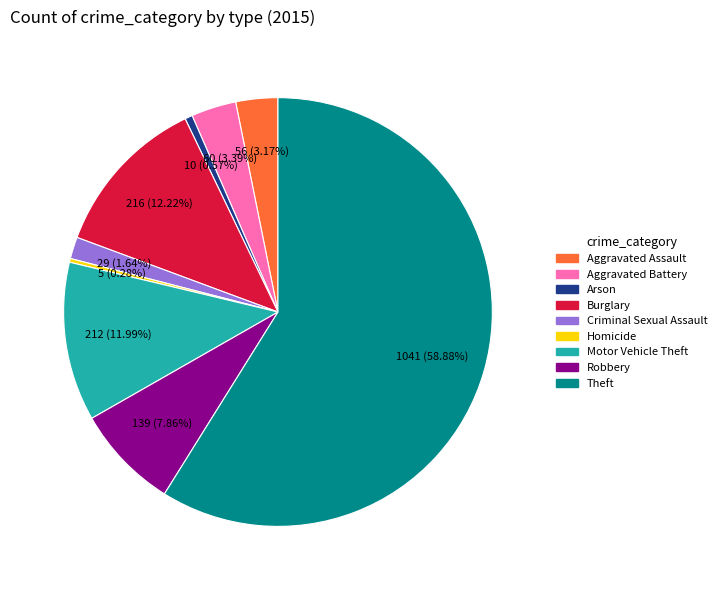

How many slices are in this pie chart?

9